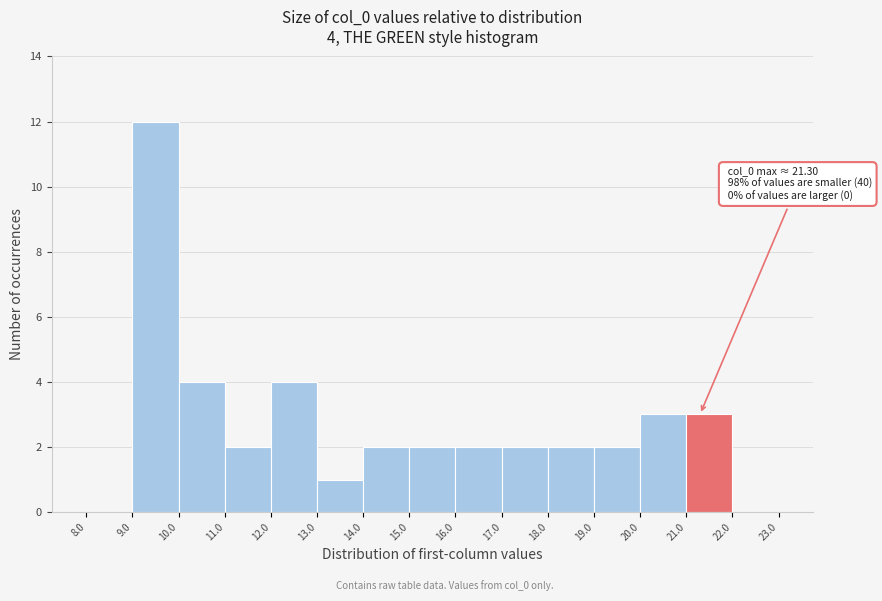

Over which range of the x-axis is the bar tallest?

9.0 to 10.0